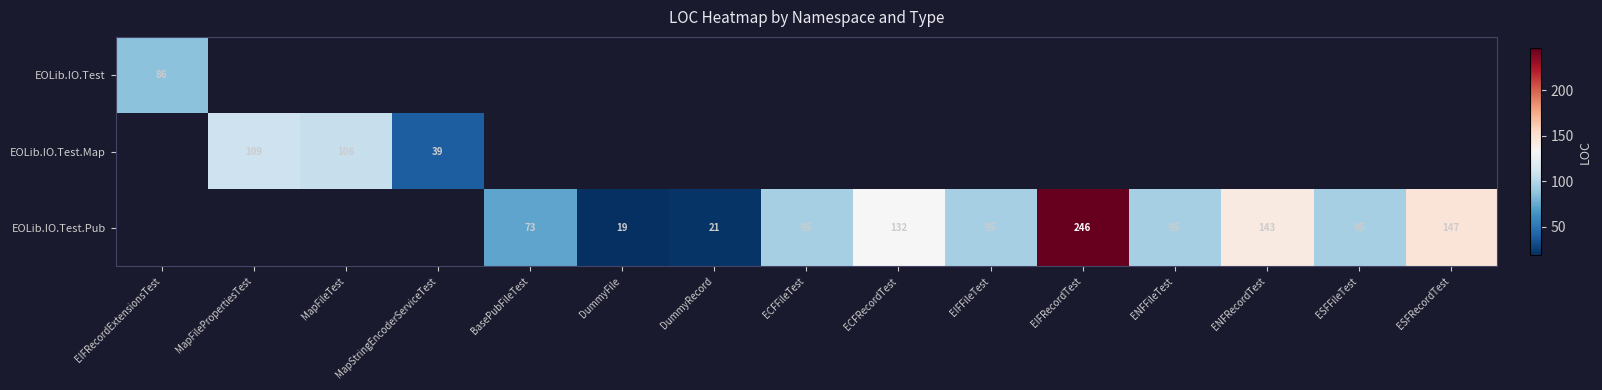

The EOLib.IO.Test.Pub series shows 143 at ENFRecordTest. True or false?

True